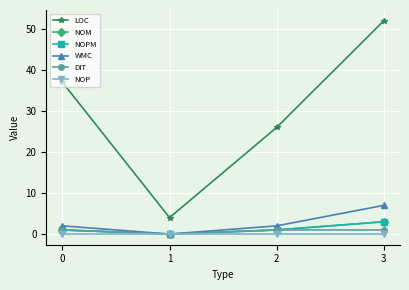

In LOC, how many points are lower than both neighbors (excluding endpoints)?

1